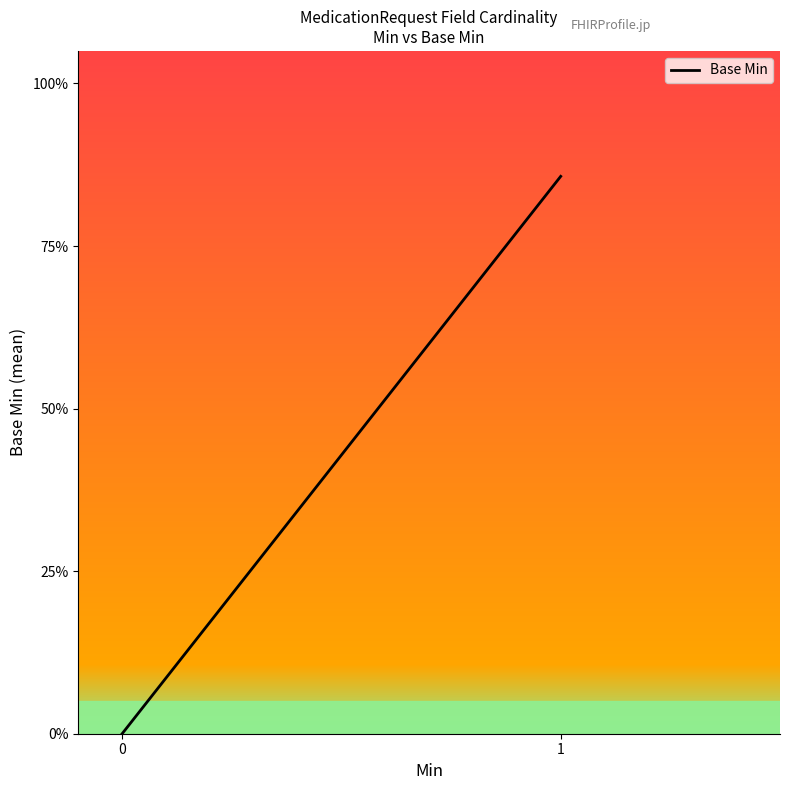

What is the difference between the values at 1 and 0?

0.9